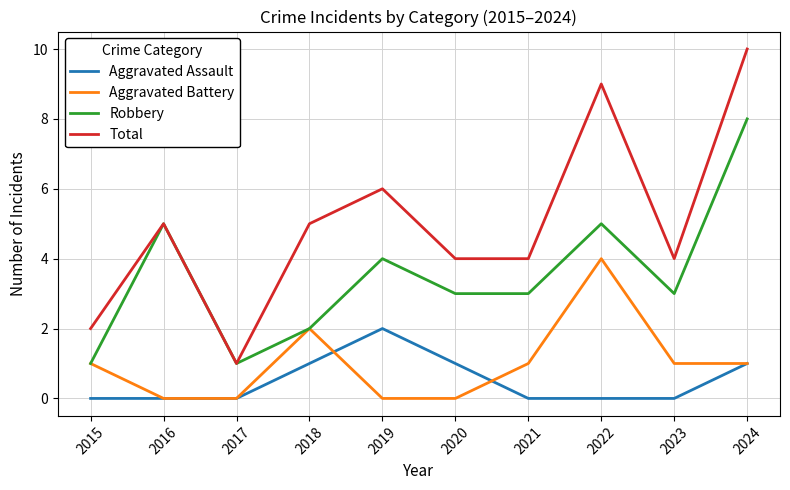

True or false: Robbery and Aggravated Assault cross at least once.

False